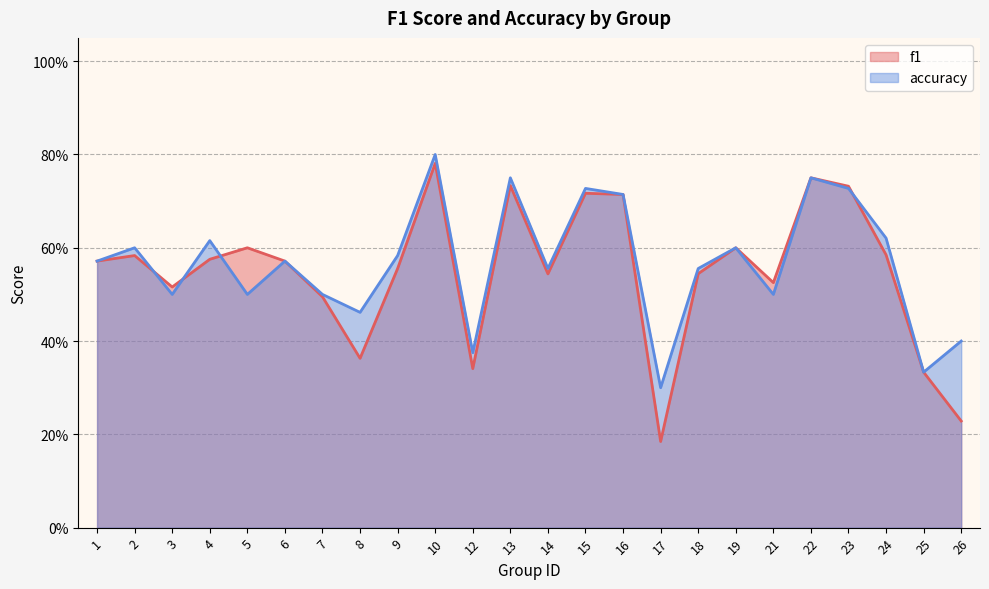

Reading left to right, list all the values displayed in this chart.

f1: 1=0.6	2=0.6	3=0.5	4=0.6	5=0.6	6=0.6	7=0.5	8=0.4	9=0.6	10=0.8	12=0.3	13=0.7	14=0.5	15=0.7	16=0.7	17=0.2	18=0.5	19=0.6	21=0.5	22=0.8	23=0.7	24=0.6	25=0.3	26=0.2
accuracy: 1=0.6	2=0.6	3=0.5	4=0.6	5=0.5	6=0.6	7=0.5	8=0.5	9=0.6	10=0.8	12=0.4	13=0.8	14=0.6	15=0.7	16=0.7	17=0.3	18=0.6	19=0.6	21=0.5	22=0.8	23=0.7	24=0.6	25=0.3	26=0.4